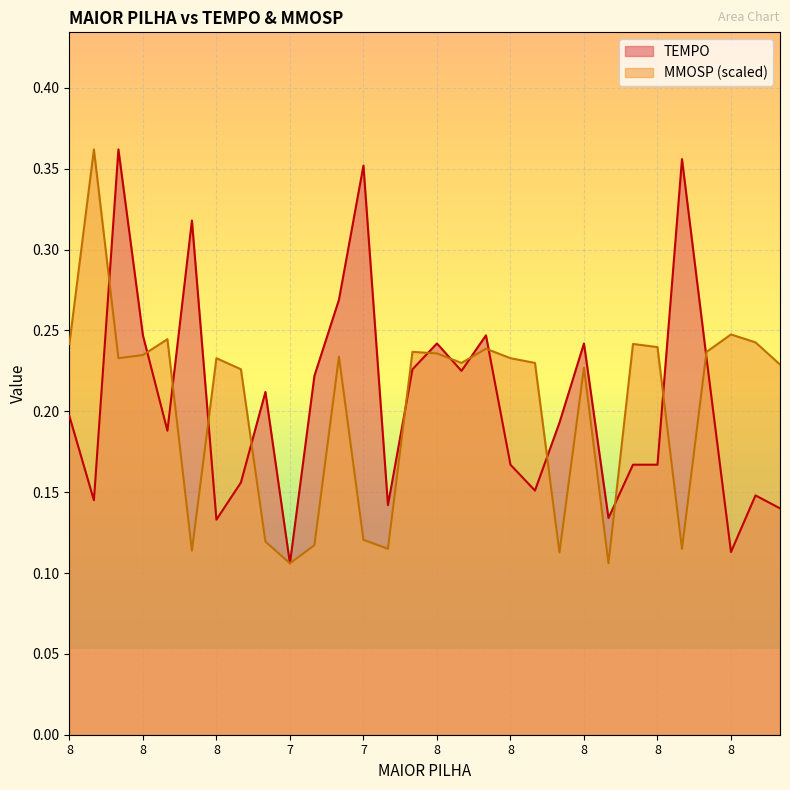

Between which two adjacent categories do MMOSP and TEMPO first intersect?

8 and 8